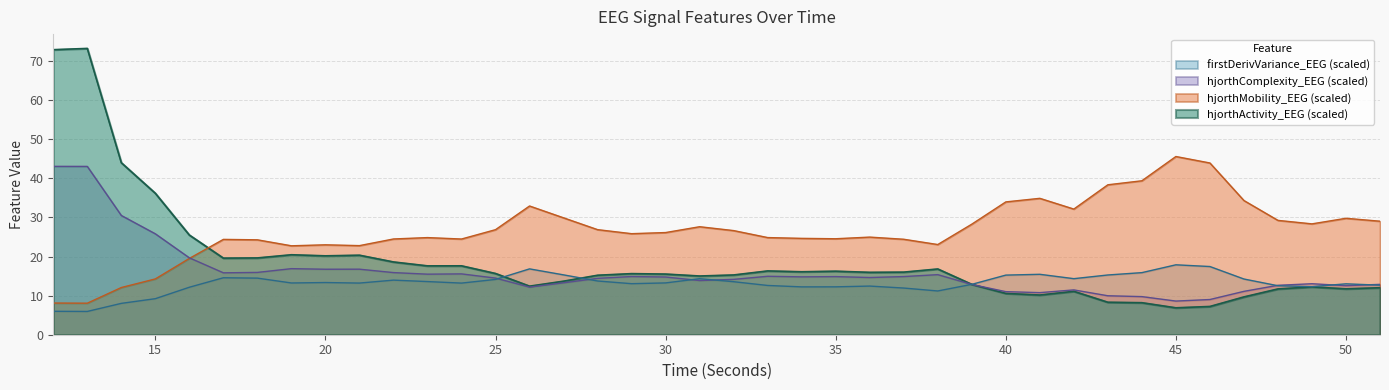

Rank the series by their maximum value, from highest to lowest.

hjorthActivity_EEG (scaled), hjorthMobility_EEG (scaled), hjorthComplexity_EEG (scaled), firstDerivVariance_EEG (scaled)